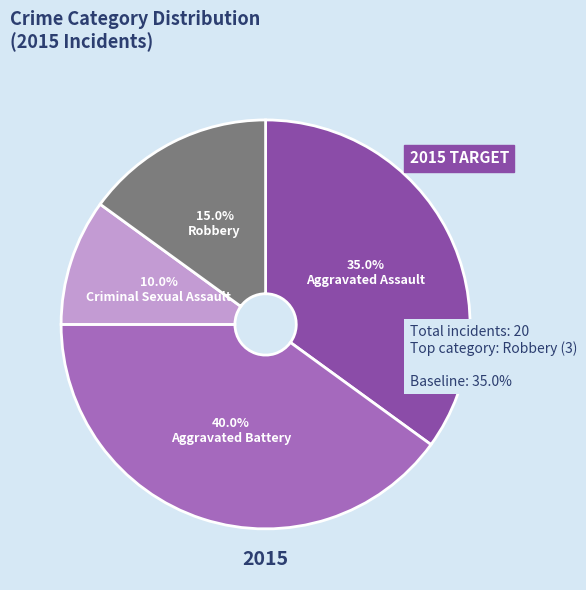

Is there any slice that represents more than half of the pie?

No